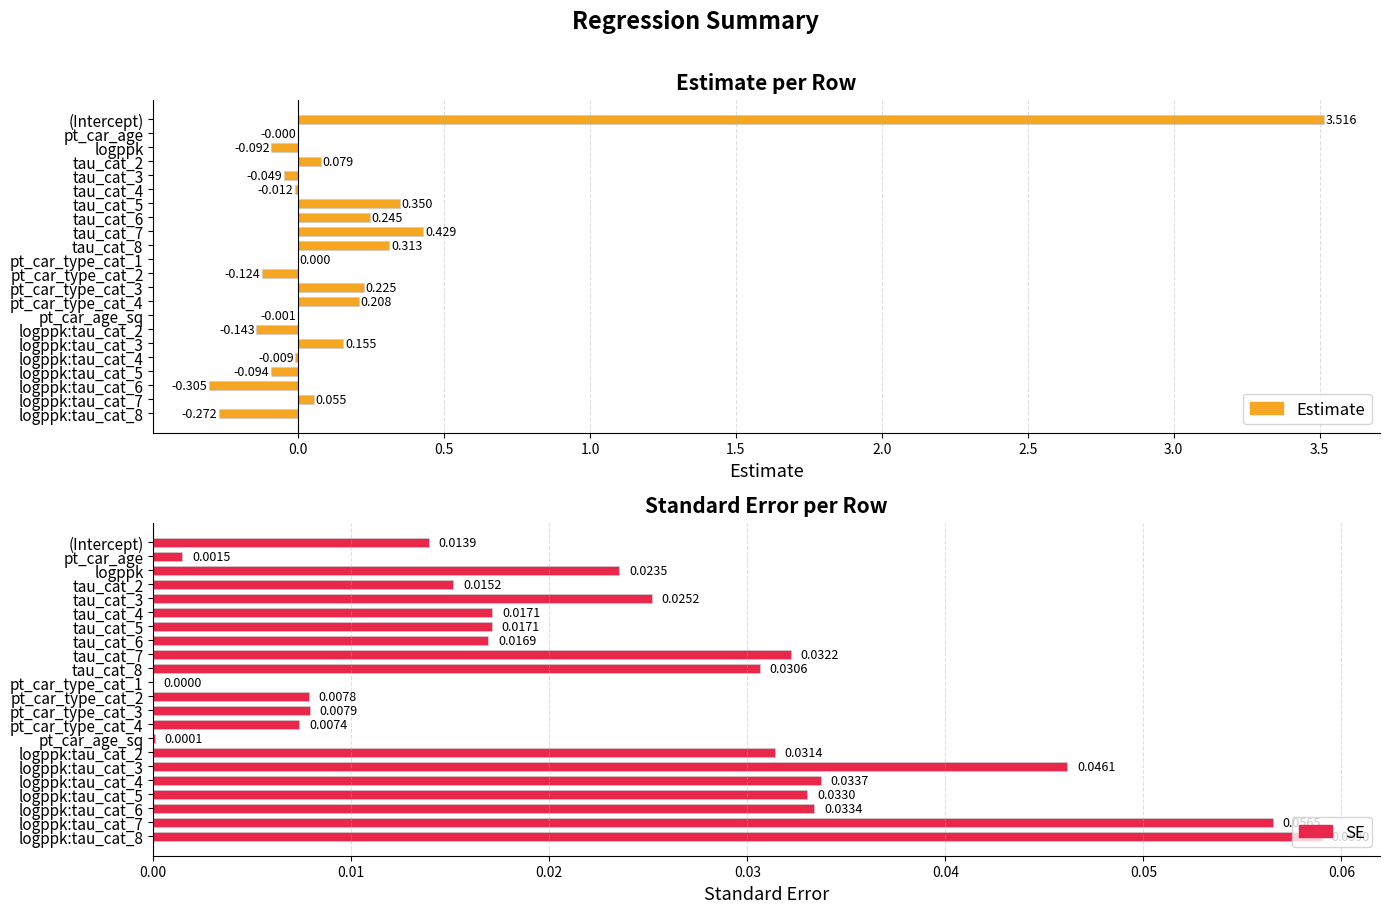

What is the maximum value shown in the chart?

3.5